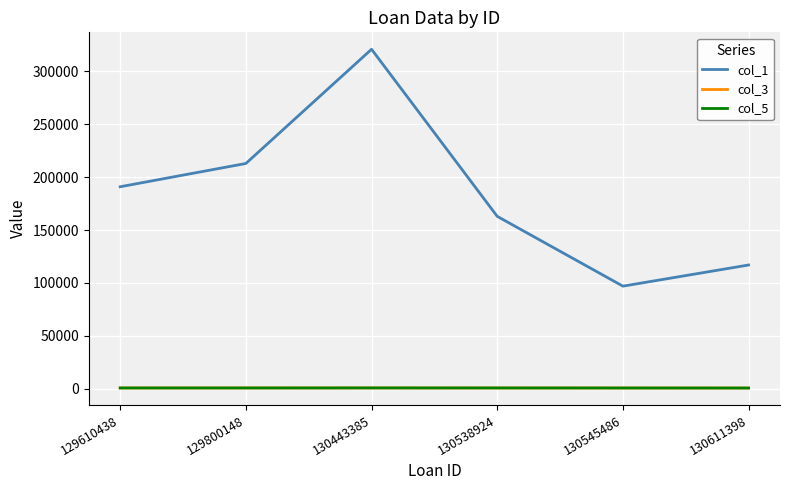

Which series has the largest range (max minus min)?

col_1